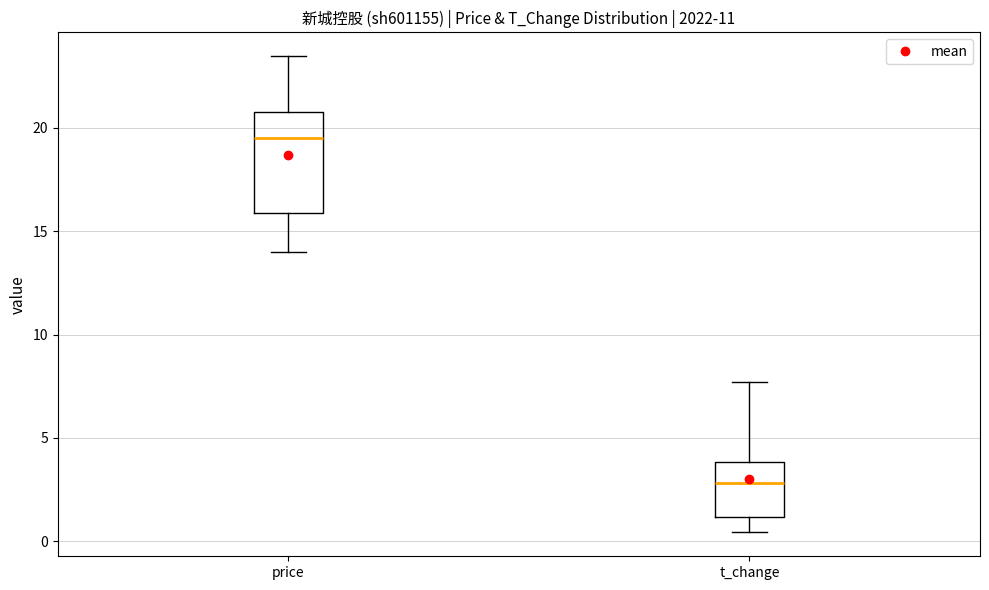

Which box's median line is the lowest?

t_change